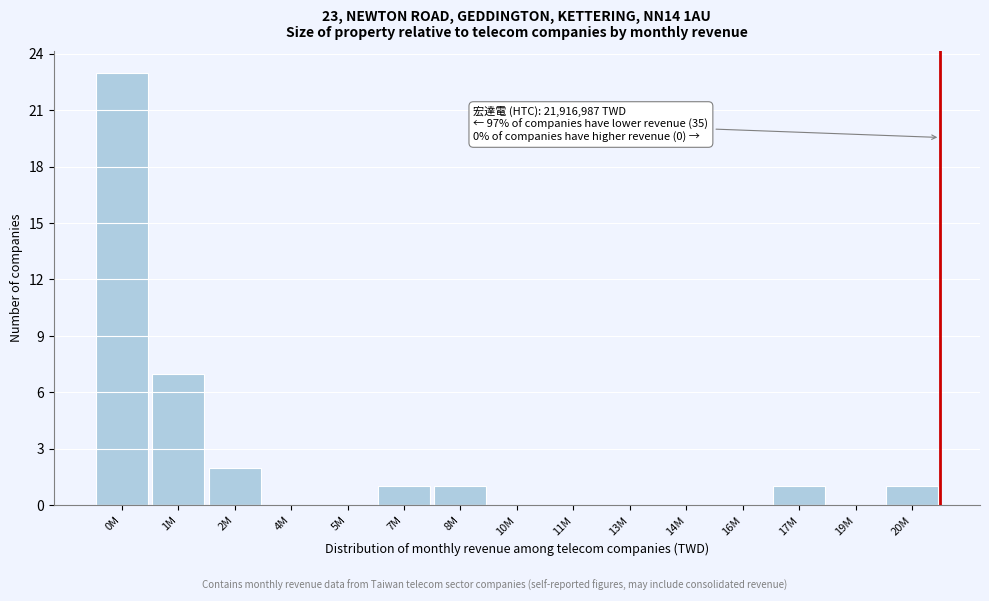

Reading left to right, transcribe all the data shown in this chart.

0M=23	1M=7	2M=2	4M=0	5M=0	7M=1	8M=1	10M=0	11M=0	13M=0	14M=0	16M=0	17M=1	19M=0	20M=1